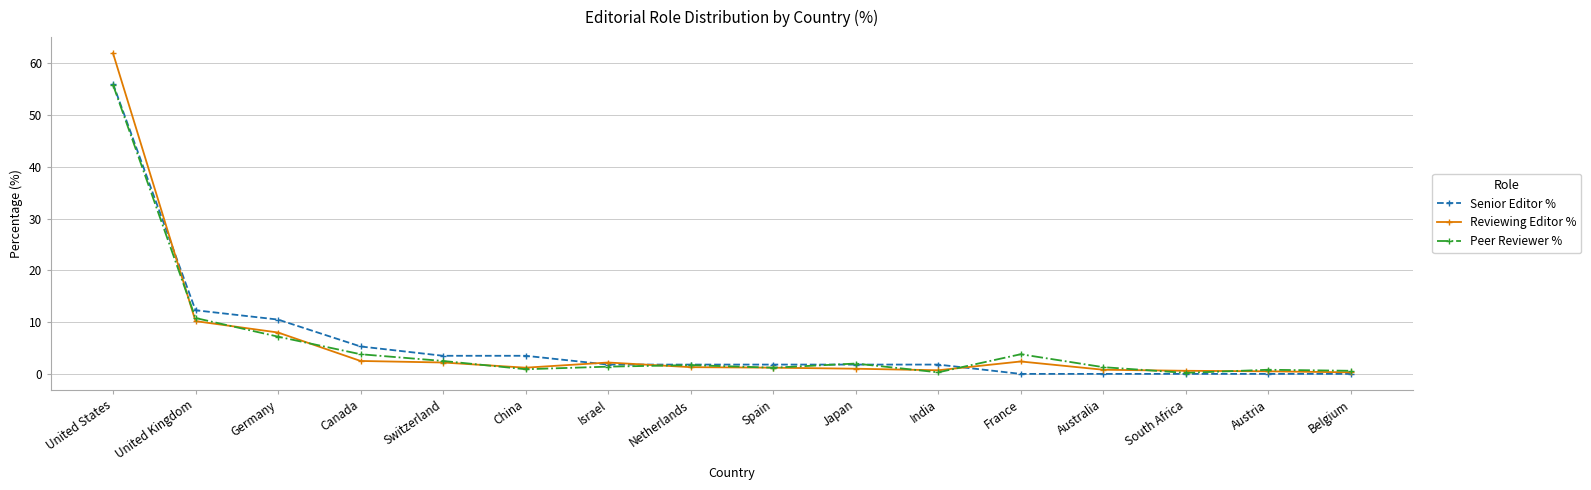

True or false: Senior Editor % has a value of 1.8 at Spain.

True